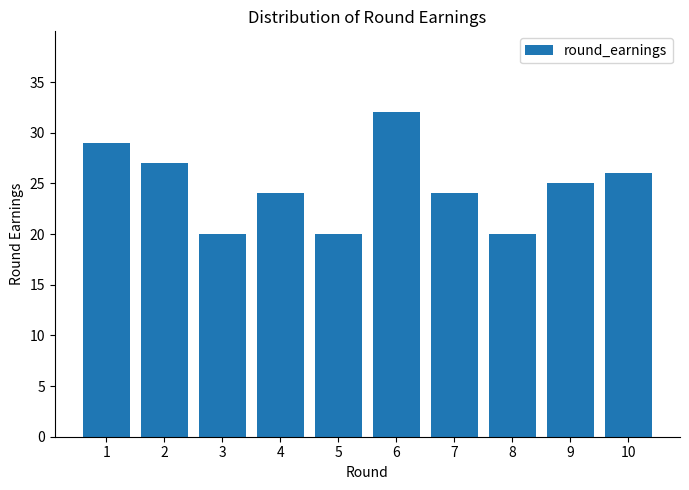

What value does the data have at 10, to the nearest 10?

30